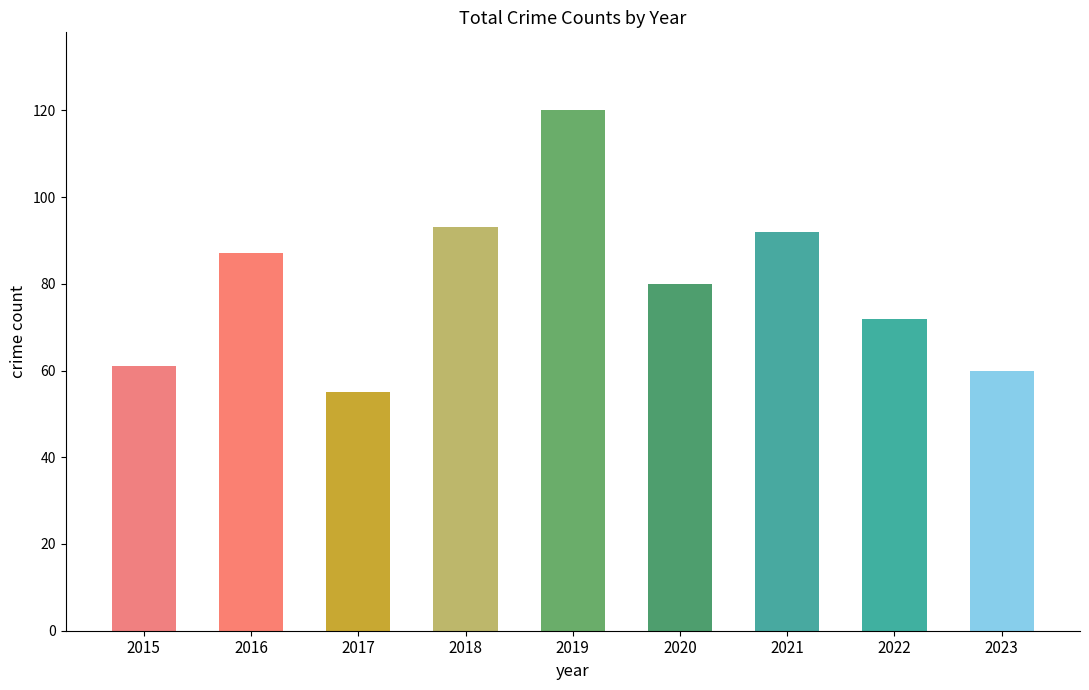

What is the average value?

80